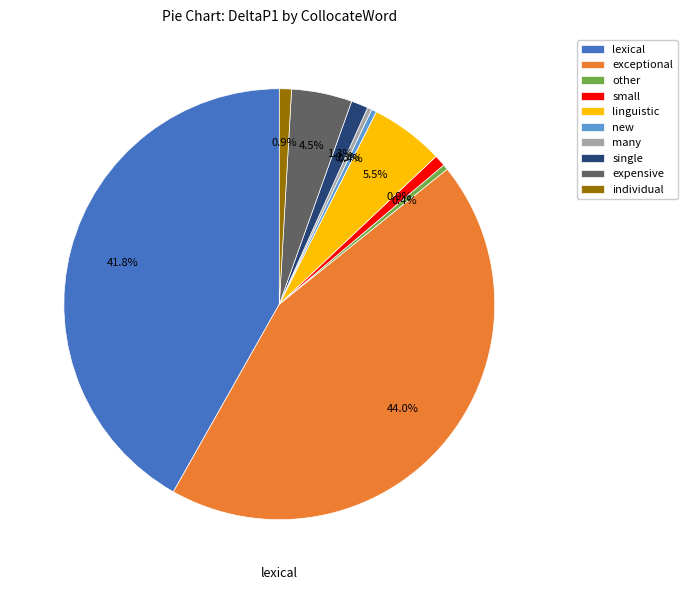

True or false: other accounts for 0% of the total.

True